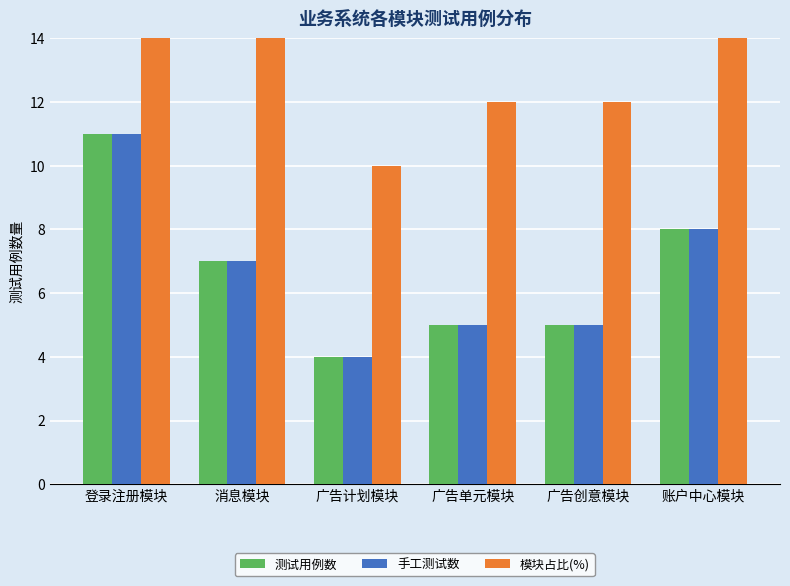

What is the average value of the 手工测试数 series?

7